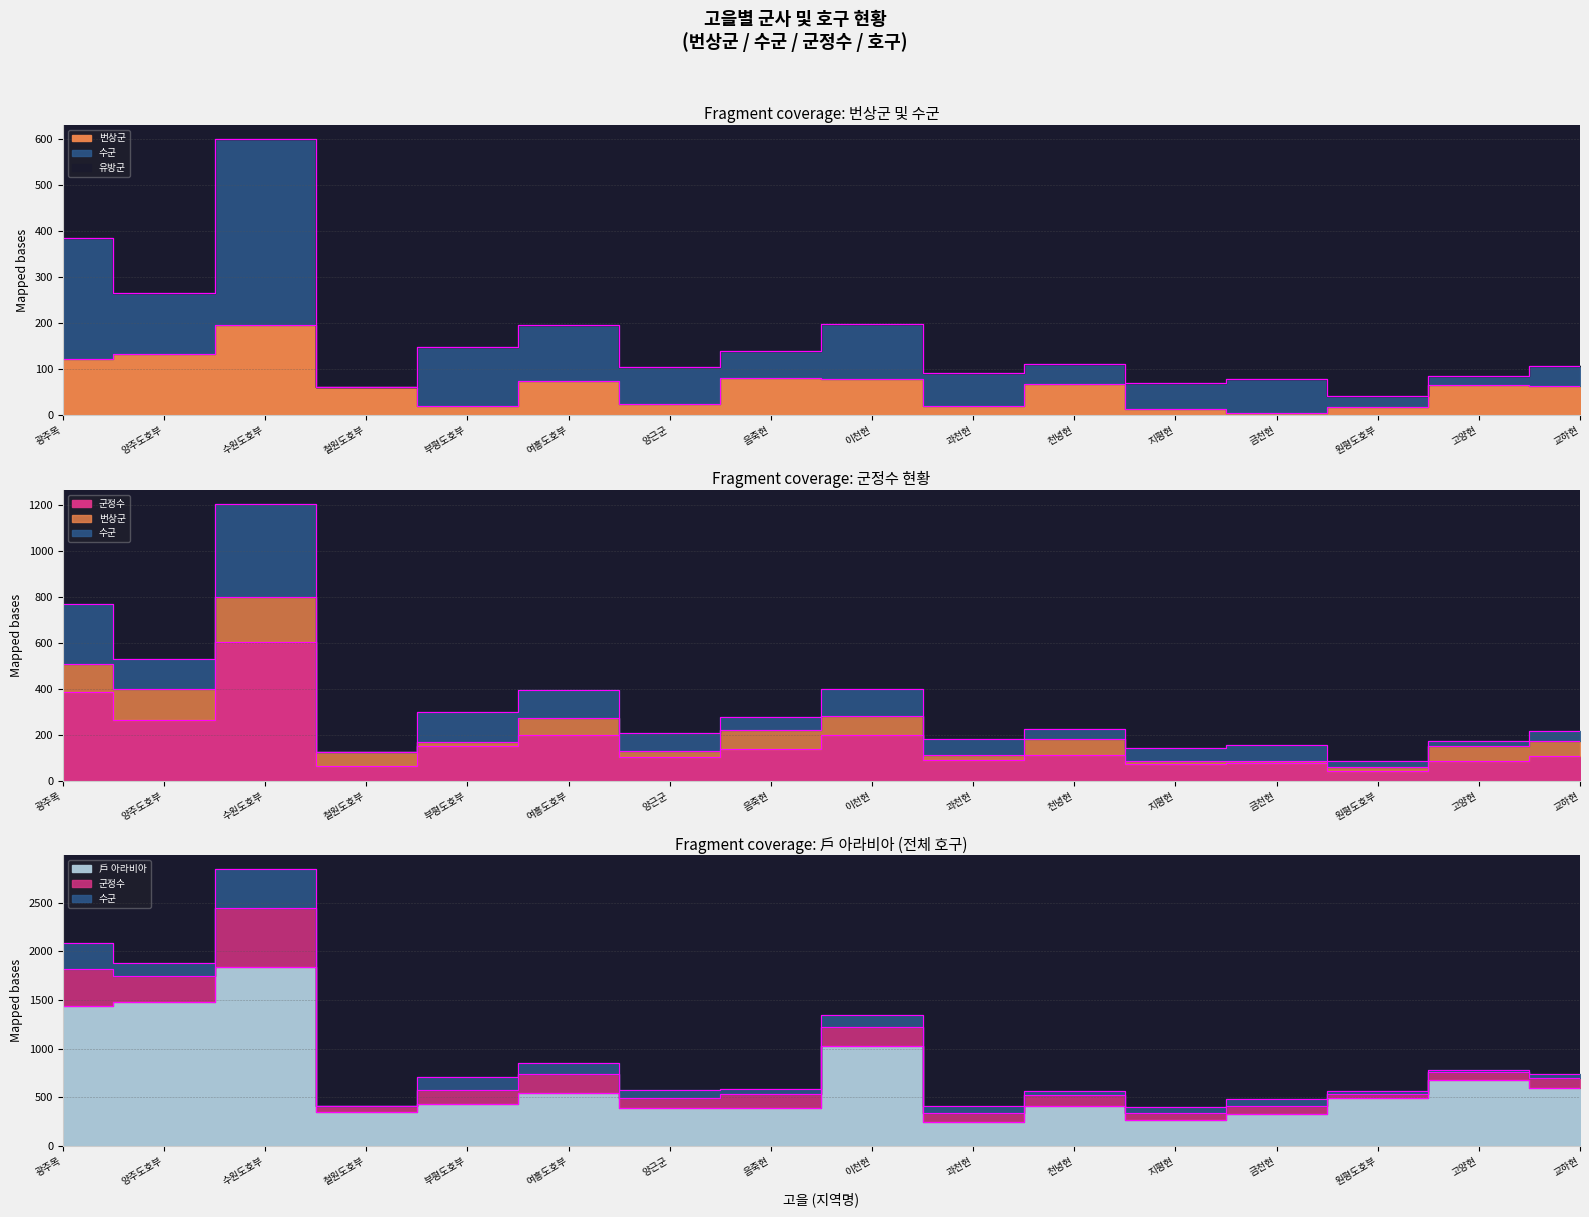

Which series has the largest total across all categories?

戶 아라비아_termini